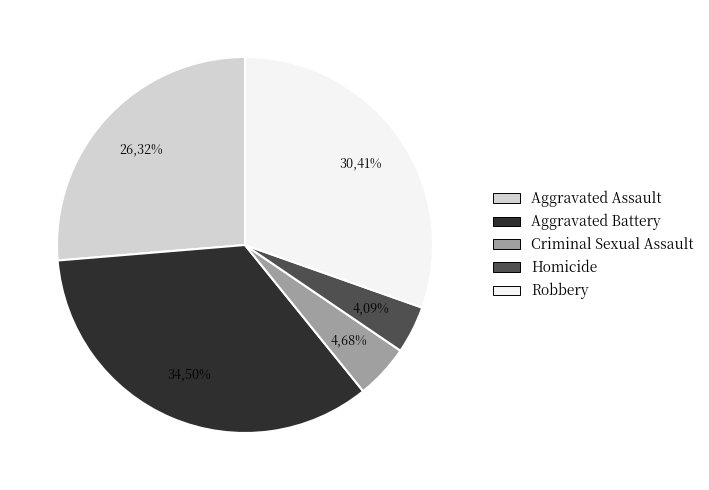

What percentage is NOT represented by Aggravated Battery?

65.5%